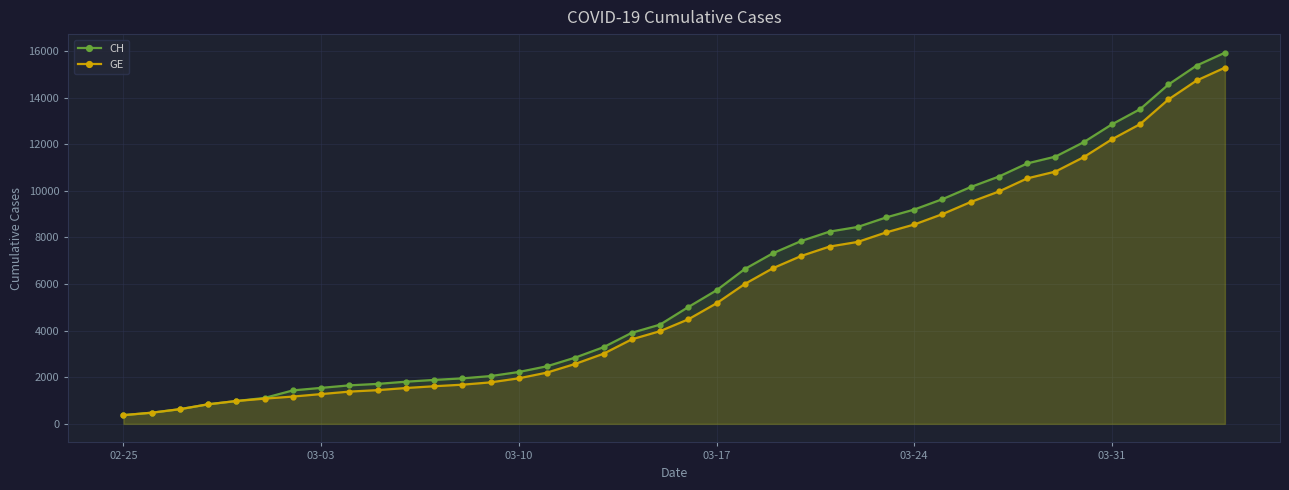

True or false: CH and GE intersect in this chart.

False